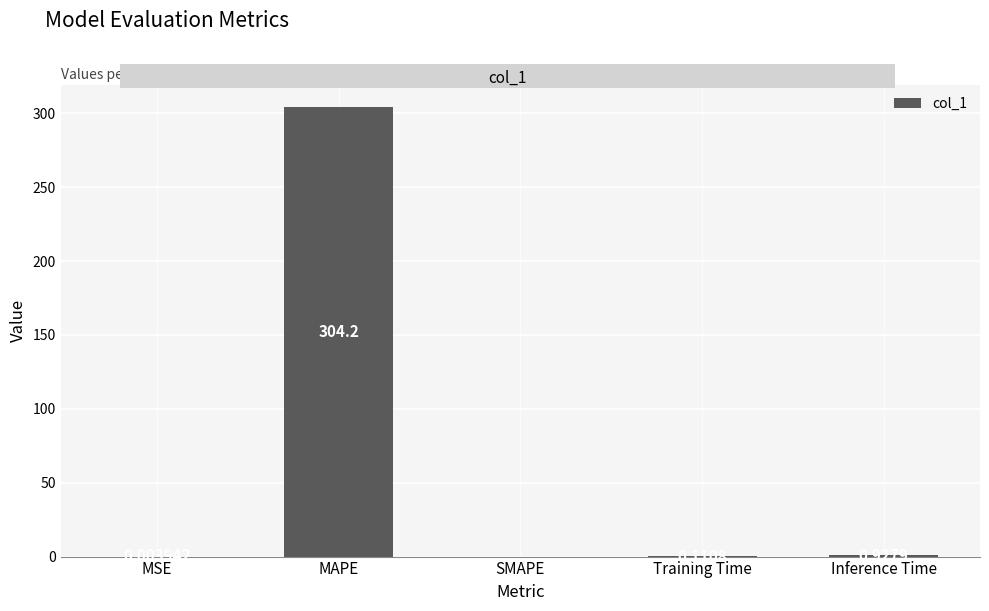

What is the sum of all values?

305.2